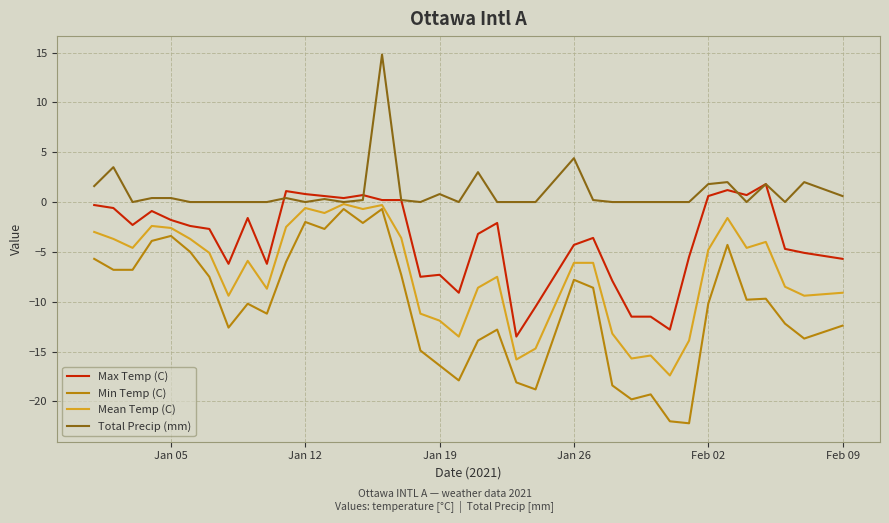

Which series has the widest spread of values?

Min Temp (C)